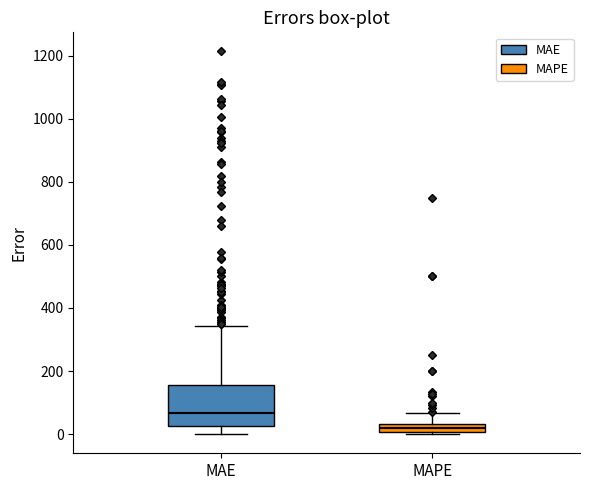

Where is the upper edge of the box for MAE on the y-axis? The values are not printed on the chart, so give them approximately, as read against the axis.

160